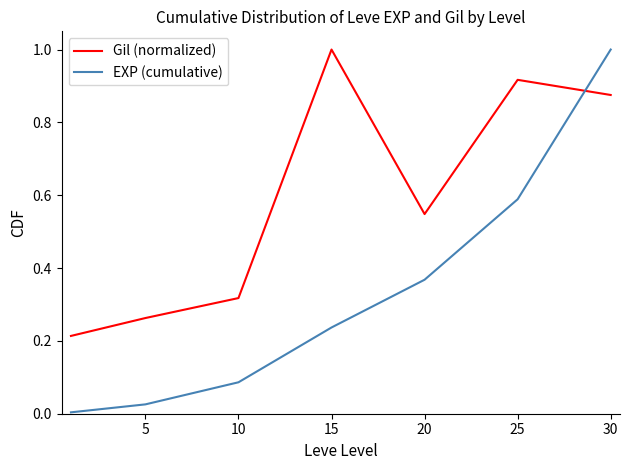

Which series has the widest spread of values?

EXP (cumulative)